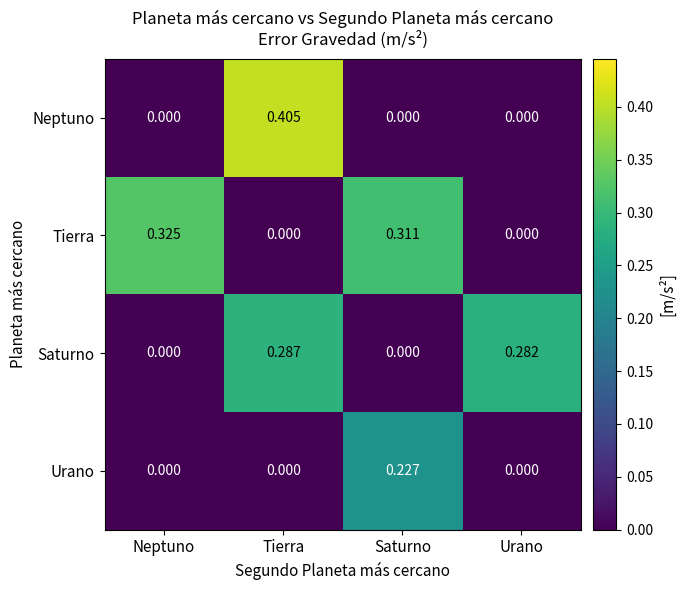

At which category does the chart reach its peak across all series?

Tierra